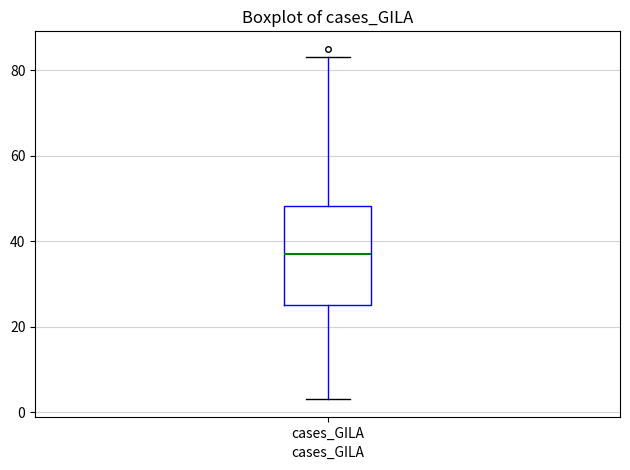

Transcribe this box plot: give where the median line is, the range the box spans, and where the two whiskers end, as read against the y-axis. The values are not printed on the chart, so give them approximately, as read against the axis.

median 38, box 26 to 48, whiskers 4 to 84